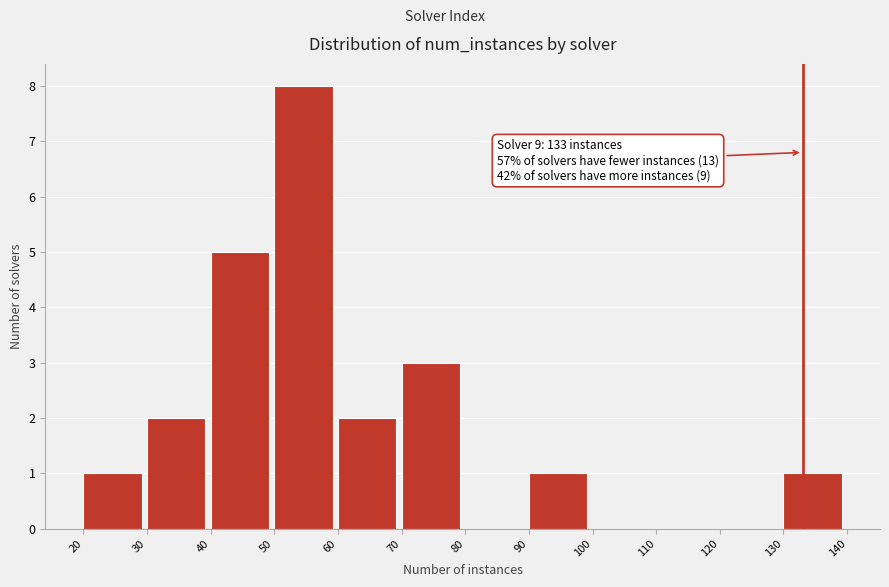

Over which range of the x-axis is the bar tallest?

50 to 60